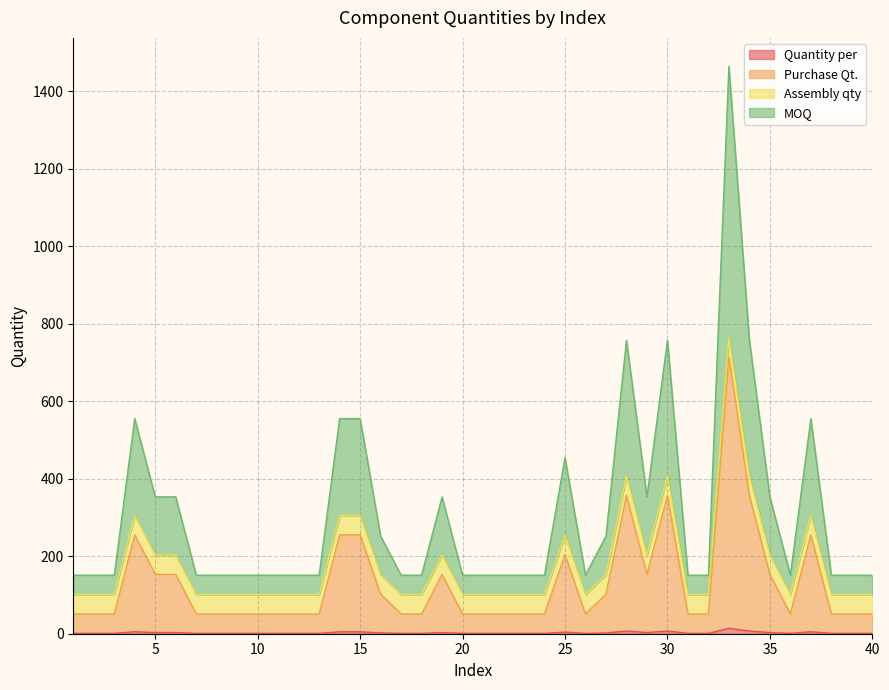

At which category is the sum across all series the highest?

33